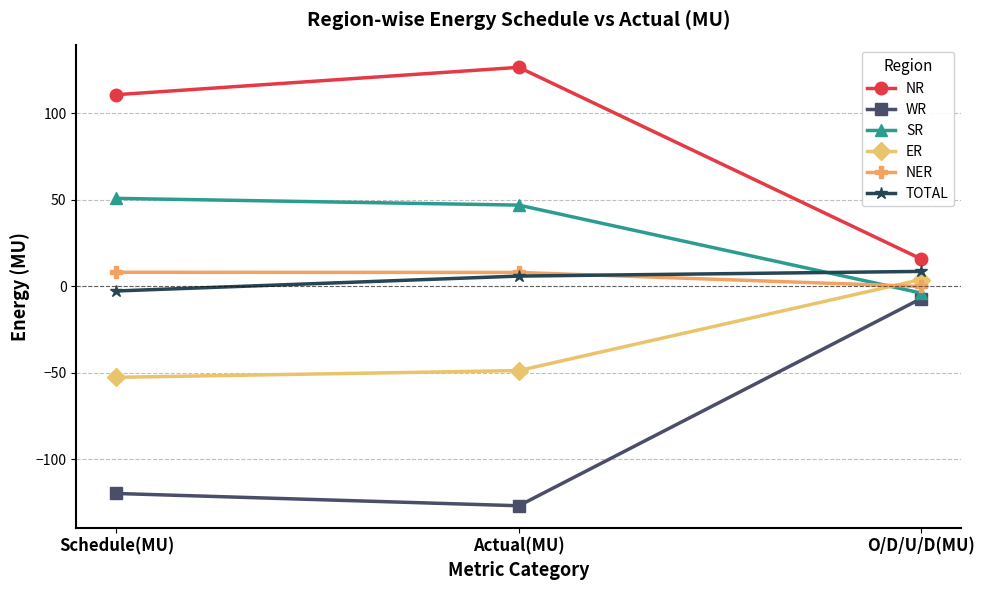

Is the value of SR at O/D/U/D(MU) greater than the value of NER at Schedule(MU)?

No